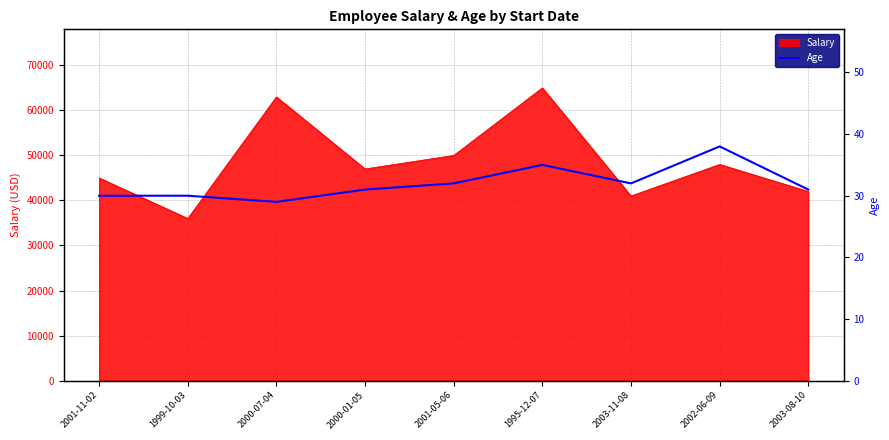

The value of Salary at 2000-07-04 is 63000. True or false?

True